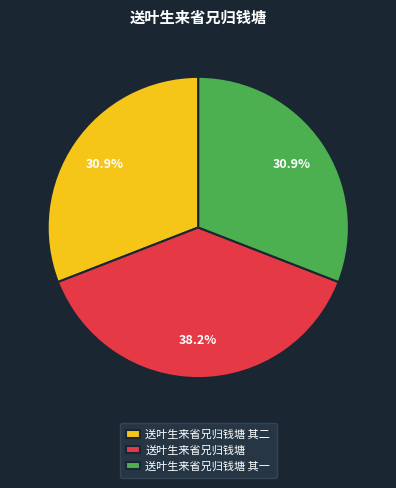

To the nearest percent, what is the average slice percentage?

33%